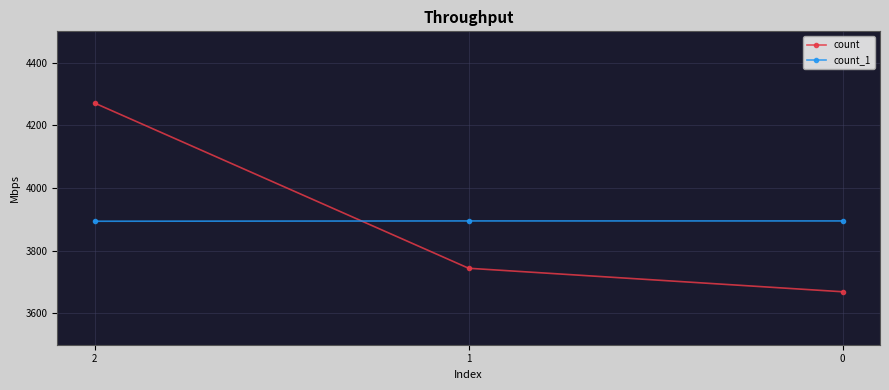

What is the minimum value shown in the chart?

3669